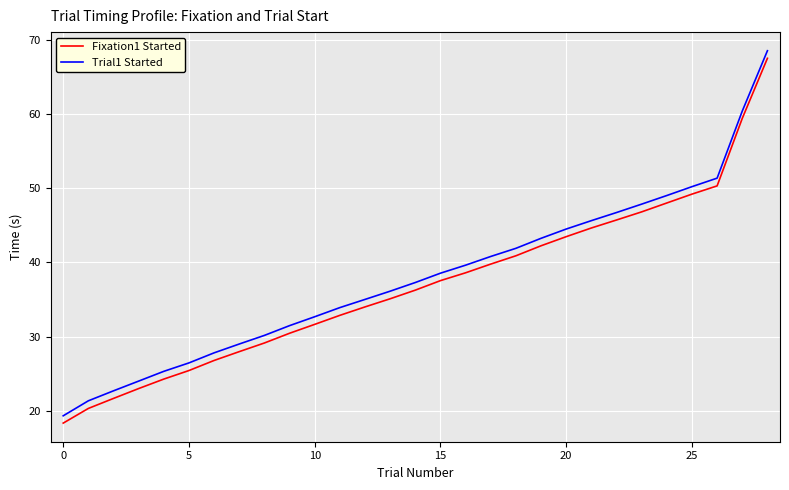

What is the difference between the maximum and minimum values in the Trial1 Started series?

49.1